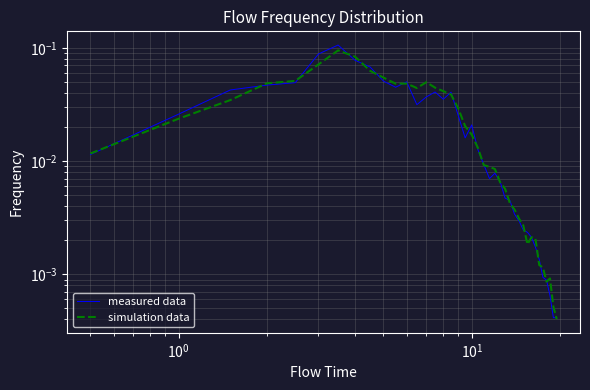

How many lines are shown in the chart?

2